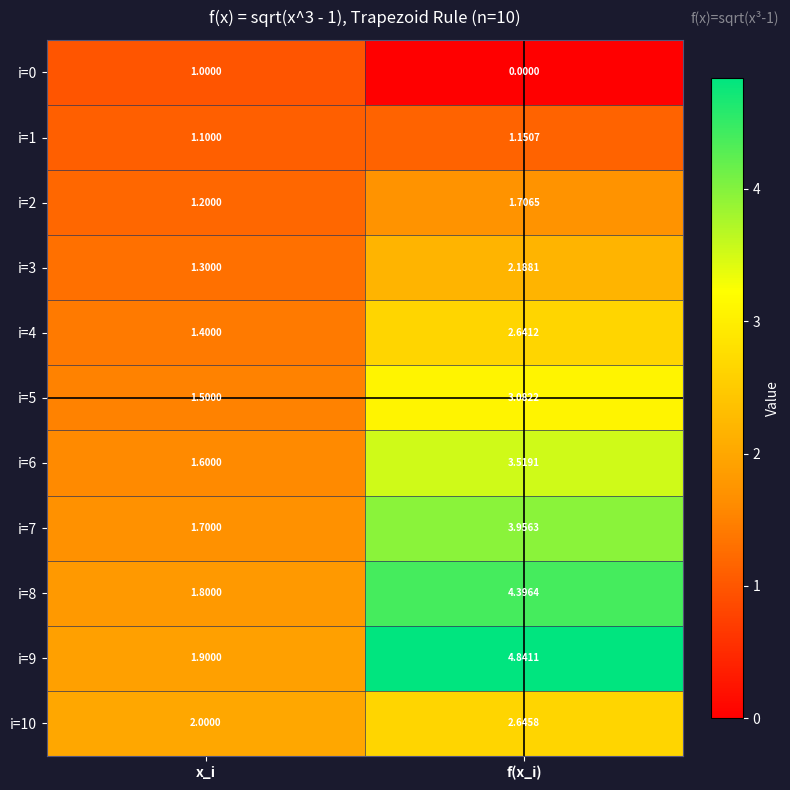

At which label is i=2 closest to 1?

x_i